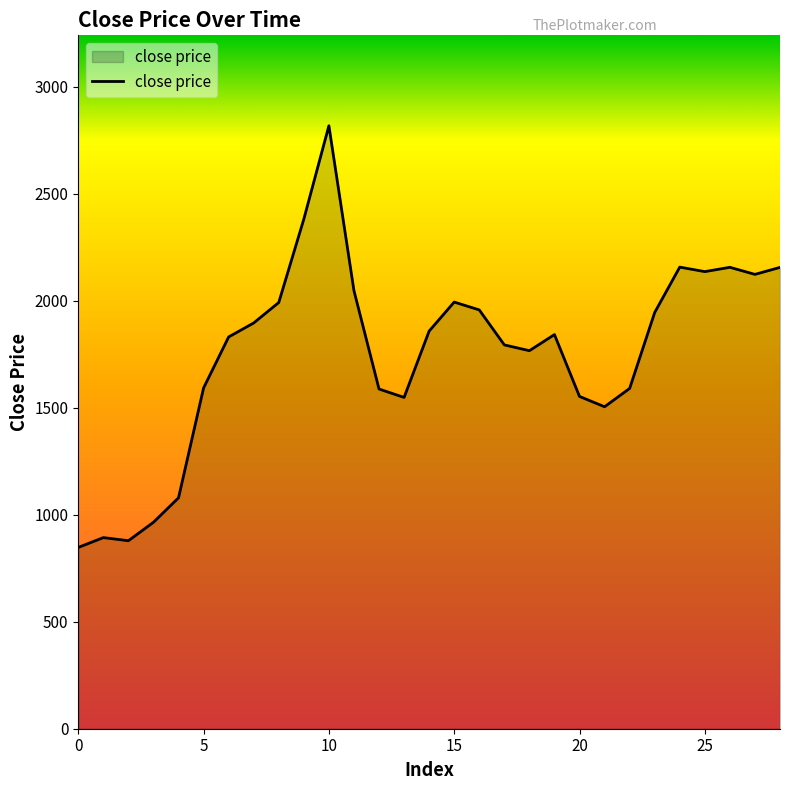

Count the number of values greater than 1841.

15